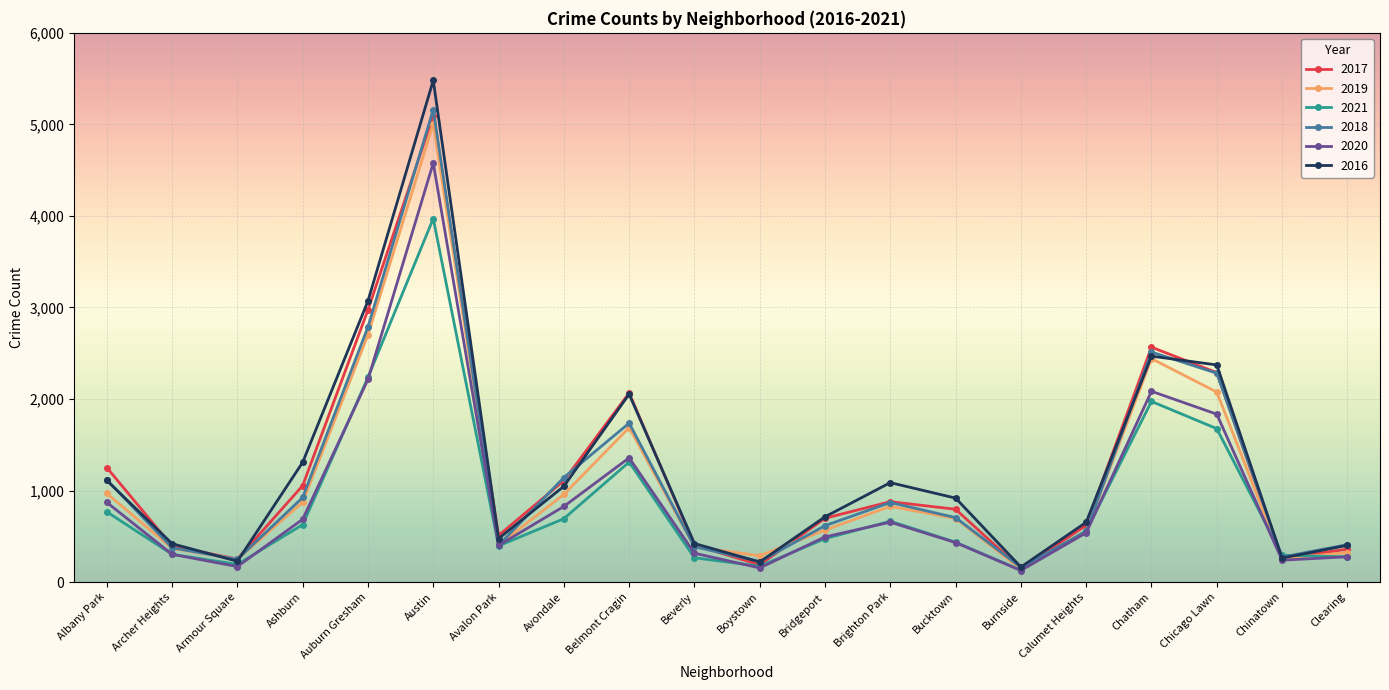

What is the maximum value shown in the chart?

5481